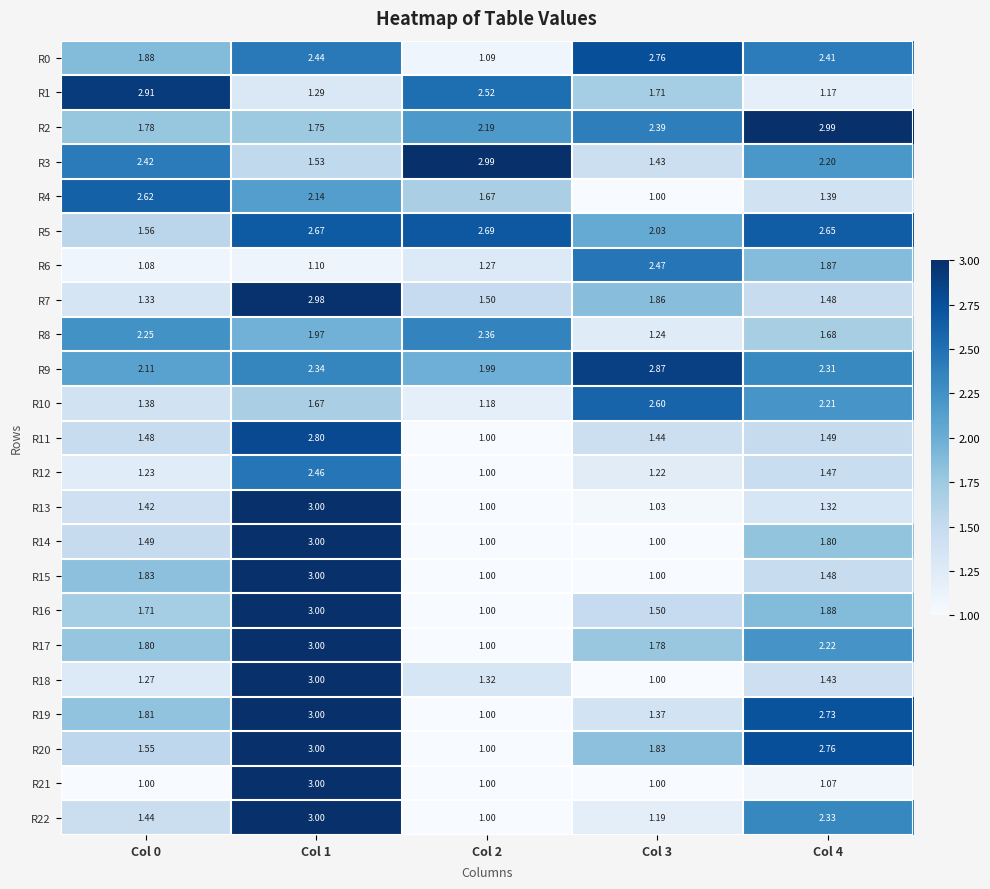

Reading left to right, list all the values displayed in this chart.

R0: Col 0=1.9	Col 1=2.4	Col 2=1.1	Col 3=2.8	Col 4=2.4
R1: Col 0=2.9	Col 1=1.3	Col 2=2.5	Col 3=1.7	Col 4=1.2
R2: Col 0=1.8	Col 1=1.8	Col 2=2.2	Col 3=2.4	Col 4=3.0
R3: Col 0=2.4	Col 1=1.5	Col 2=3.0	Col 3=1.4	Col 4=2.2
R4: Col 0=2.6	Col 1=2.1	Col 2=1.7	Col 3=1.0	Col 4=1.4
R5: Col 0=1.6	Col 1=2.7	Col 2=2.7	Col 3=2.0	Col 4=2.6
R6: Col 0=1.1	Col 1=1.1	Col 2=1.3	Col 3=2.5	Col 4=1.9
R7: Col 0=1.3	Col 1=3.0	Col 2=1.5	Col 3=1.9	Col 4=1.5
R8: Col 0=2.2	Col 1=2.0	Col 2=2.4	Col 3=1.2	Col 4=1.7
R9: Col 0=2.1	Col 1=2.3	Col 2=2.0	Col 3=2.9	Col 4=2.3
R10: Col 0=1.4	Col 1=1.7	Col 2=1.2	Col 3=2.6	Col 4=2.2
R11: Col 0=1.5	Col 1=2.8	Col 2=1.0	Col 3=1.4	Col 4=1.5
R12: Col 0=1.2	Col 1=2.5	Col 2=1.0	Col 3=1.2	Col 4=1.5
R13: Col 0=1.4	Col 1=3.0	Col 2=1.0	Col 3=1.0	Col 4=1.3
R14: Col 0=1.5	Col 1=3.0	Col 2=1.0	Col 3=1.0	Col 4=1.8
R15: Col 0=1.8	Col 1=3.0	Col 2=1.0	Col 3=1.0	Col 4=1.5
R16: Col 0=1.7	Col 1=3.0	Col 2=1.0	Col 3=1.5	Col 4=1.9
R17: Col 0=1.8	Col 1=3.0	Col 2=1.0	Col 3=1.8	Col 4=2.2
R18: Col 0=1.3	Col 1=3.0	Col 2=1.3	Col 3=1.0	Col 4=1.4
R19: Col 0=1.8	Col 1=3.0	Col 2=1.0	Col 3=1.4	Col 4=2.7
R20: Col 0=1.6	Col 1=3.0	Col 2=1.0	Col 3=1.8	Col 4=2.8
R21: Col 0=1.0	Col 1=3.0	Col 2=1.0	Col 3=1.0	Col 4=1.1
R22: Col 0=1.4	Col 1=3.0	Col 2=1.0	Col 3=1.2	Col 4=2.3